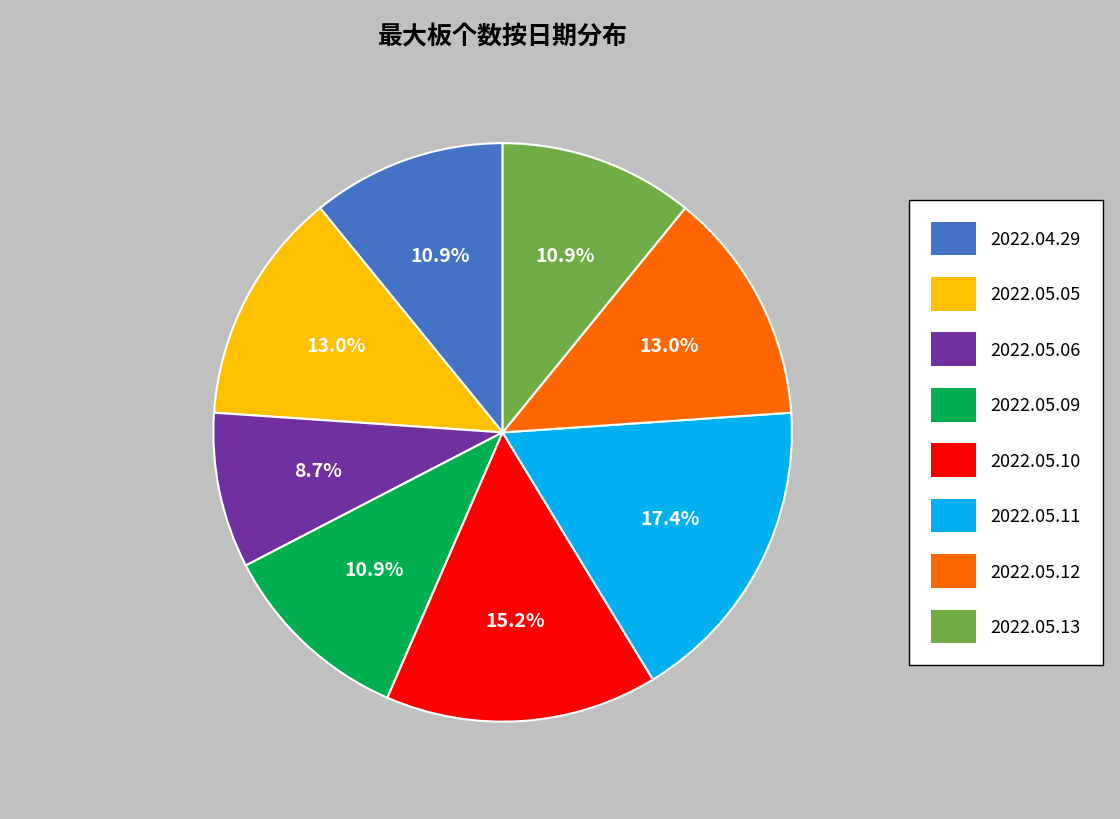

Count the number of slices in the pie.

8